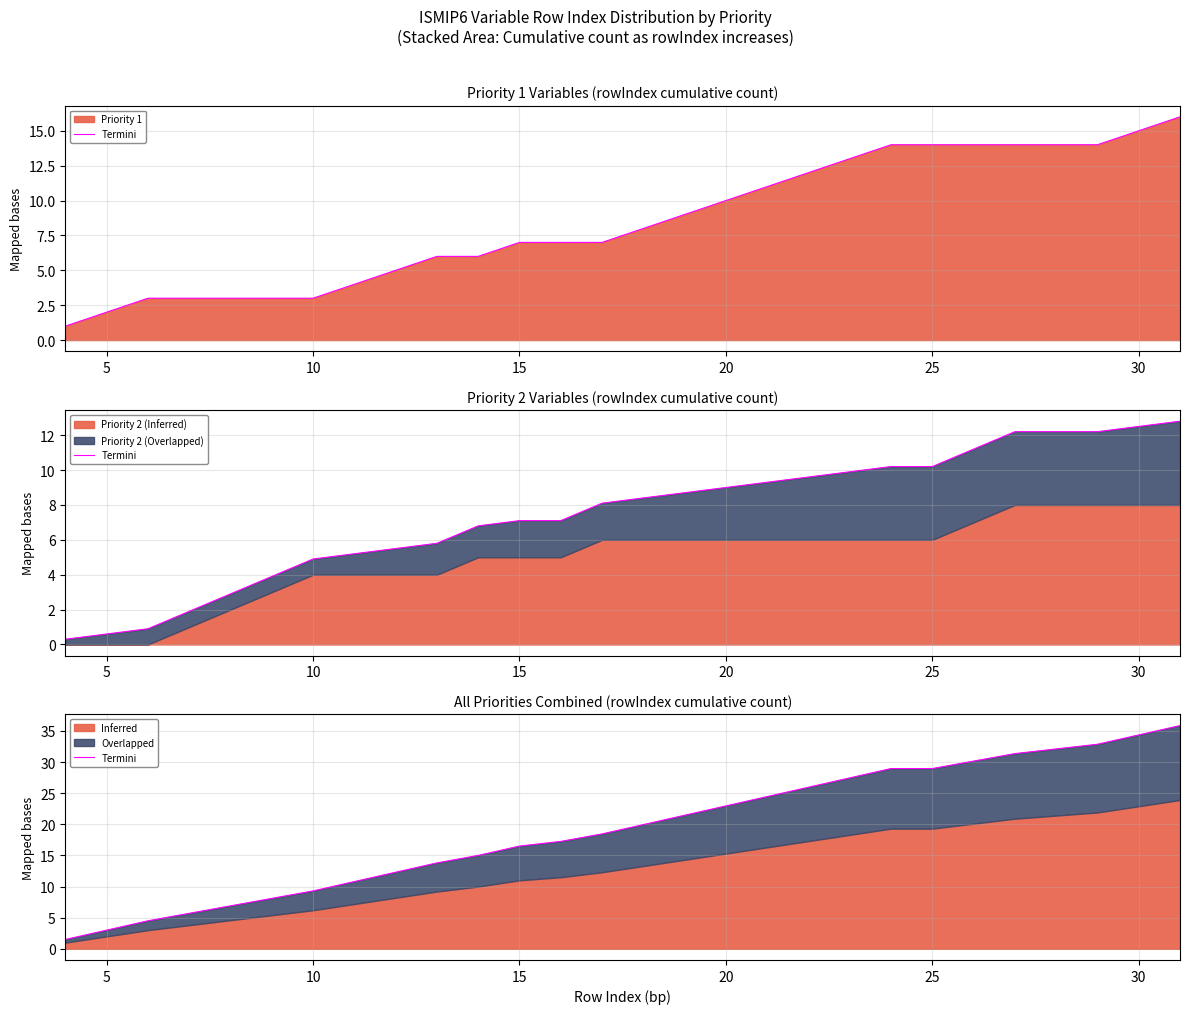

Is it true that the value at 20 is 34.9?

False